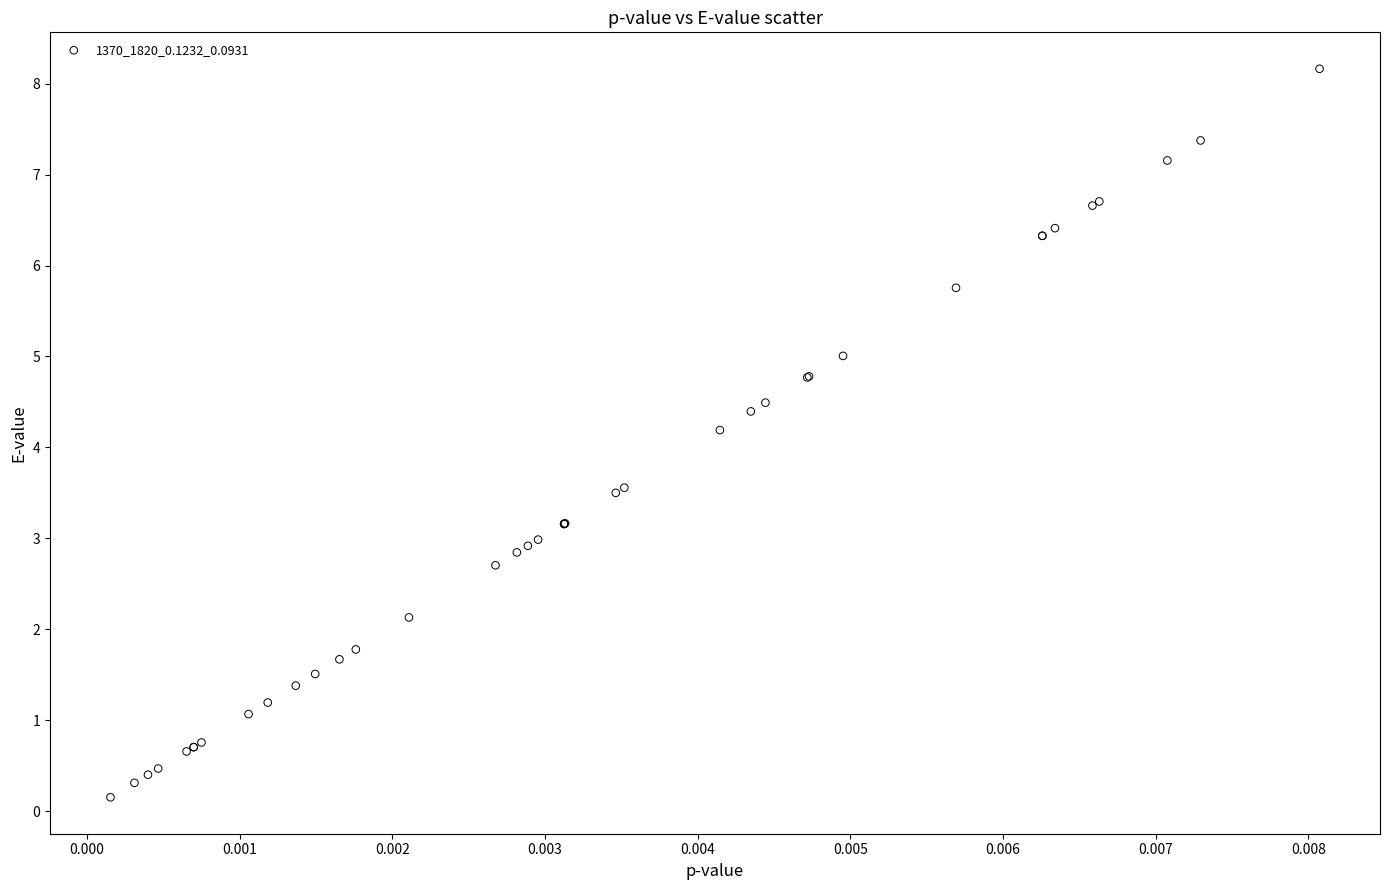

What Y value in the scatter plot is closest to 4?

4.2